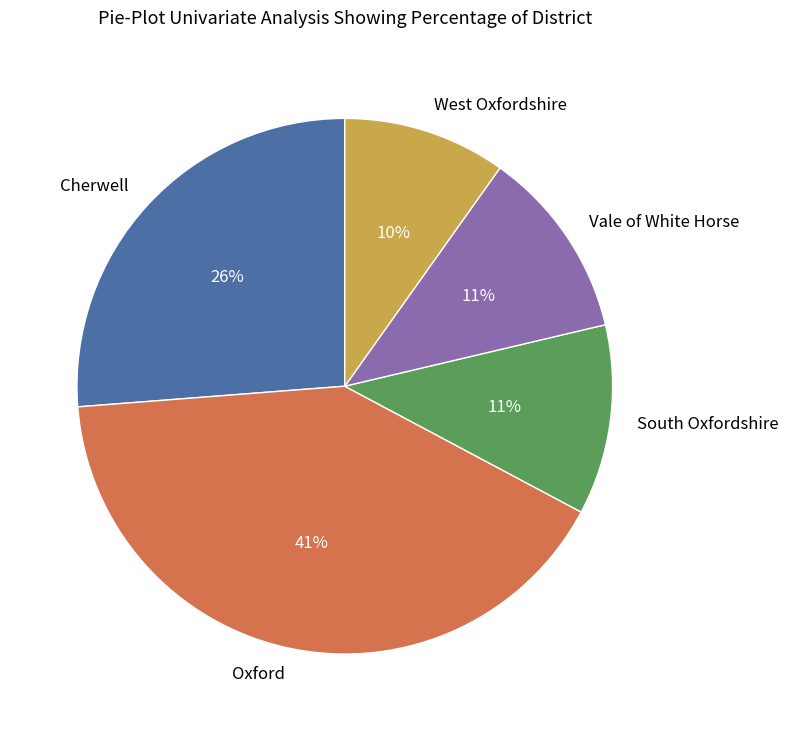

Do Vale of White Horse and West Oxfordshire together represent more than half of the pie?

No